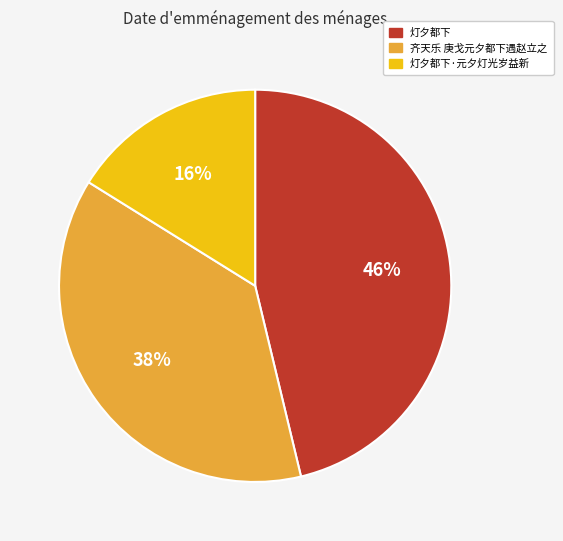

To the nearest percent, what portion does 齐天乐 庚戈元夕都下遇赵立之 represent?

38%